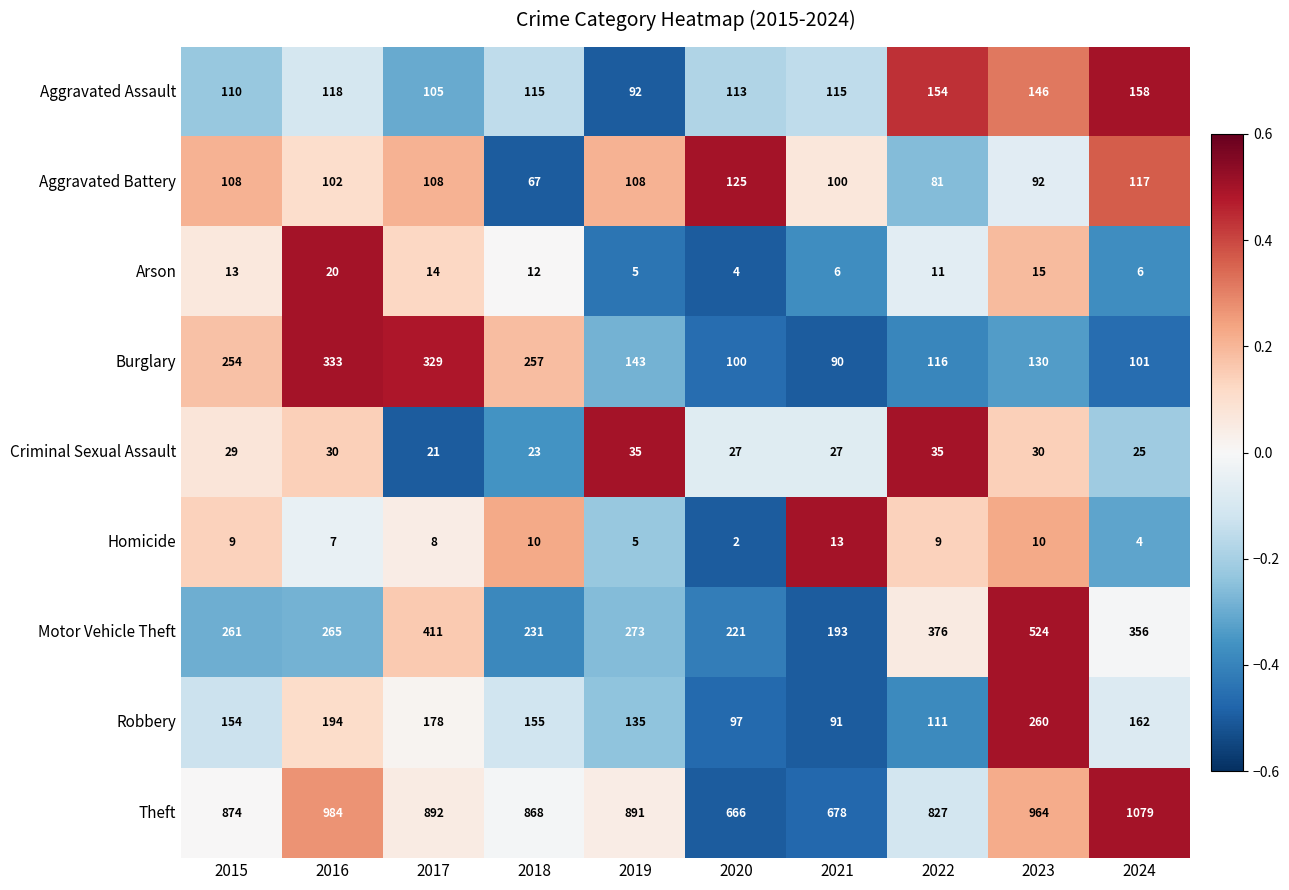

At 2021, list the series in order from largest to smallest.

Theft, Motor Vehicle Theft, Aggravated Assault, Aggravated Battery, Robbery, Burglary, Criminal Sexual Assault, Homicide, Arson